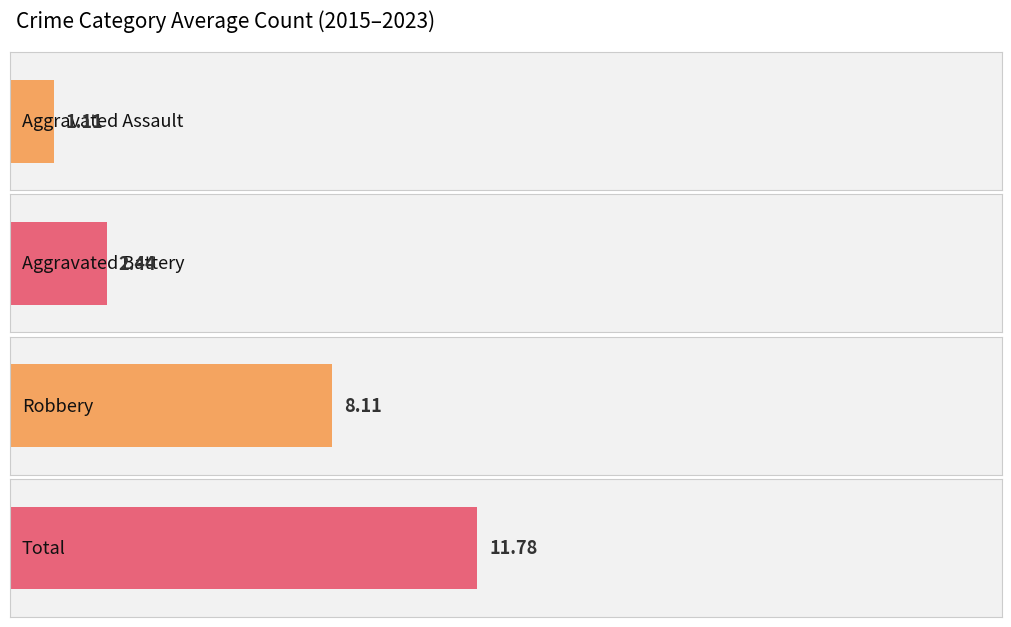

What is the approximate value of Aggravated Assault at 2016?

1